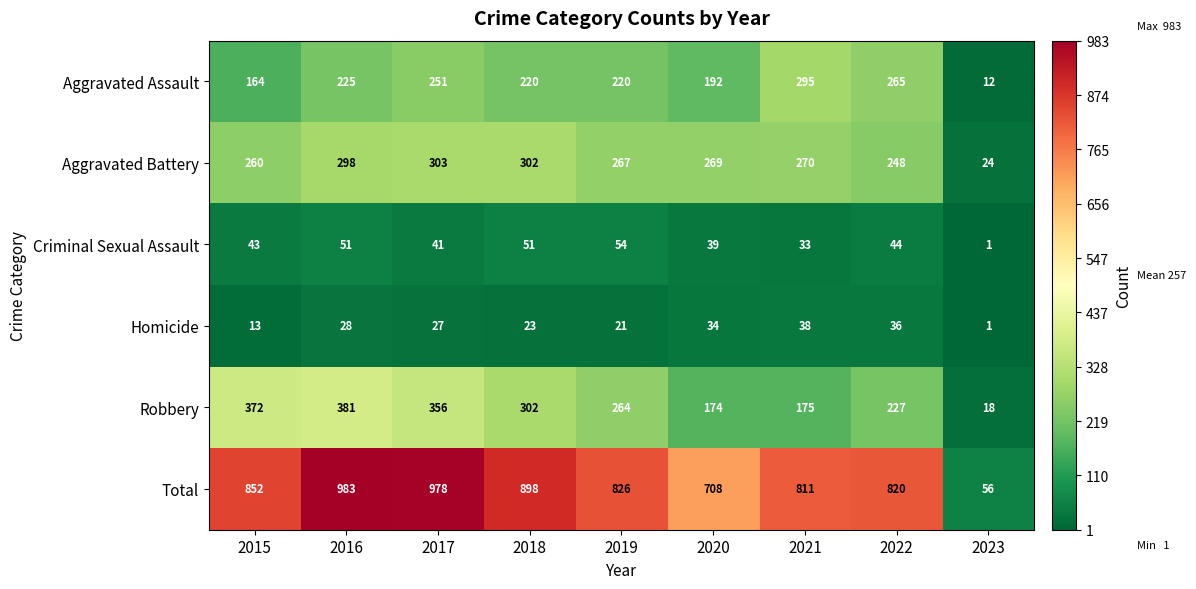

Which category has the highest value in the Total series?

2016